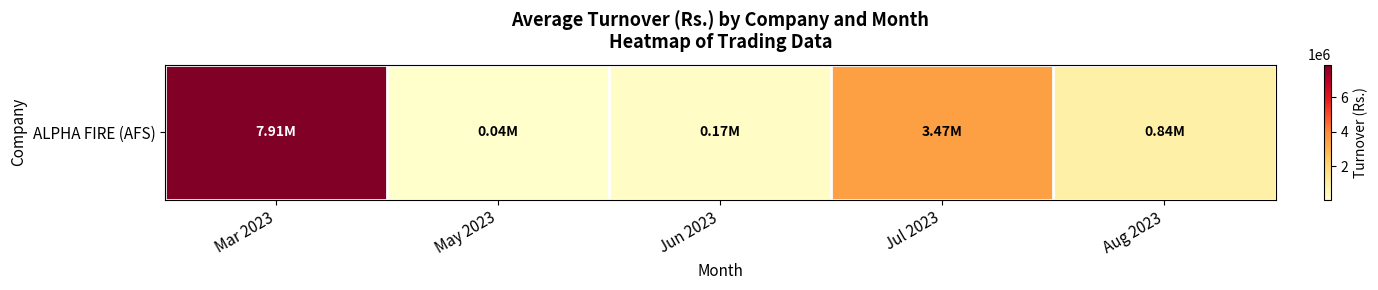

Count the number of values greater than 839475.

3